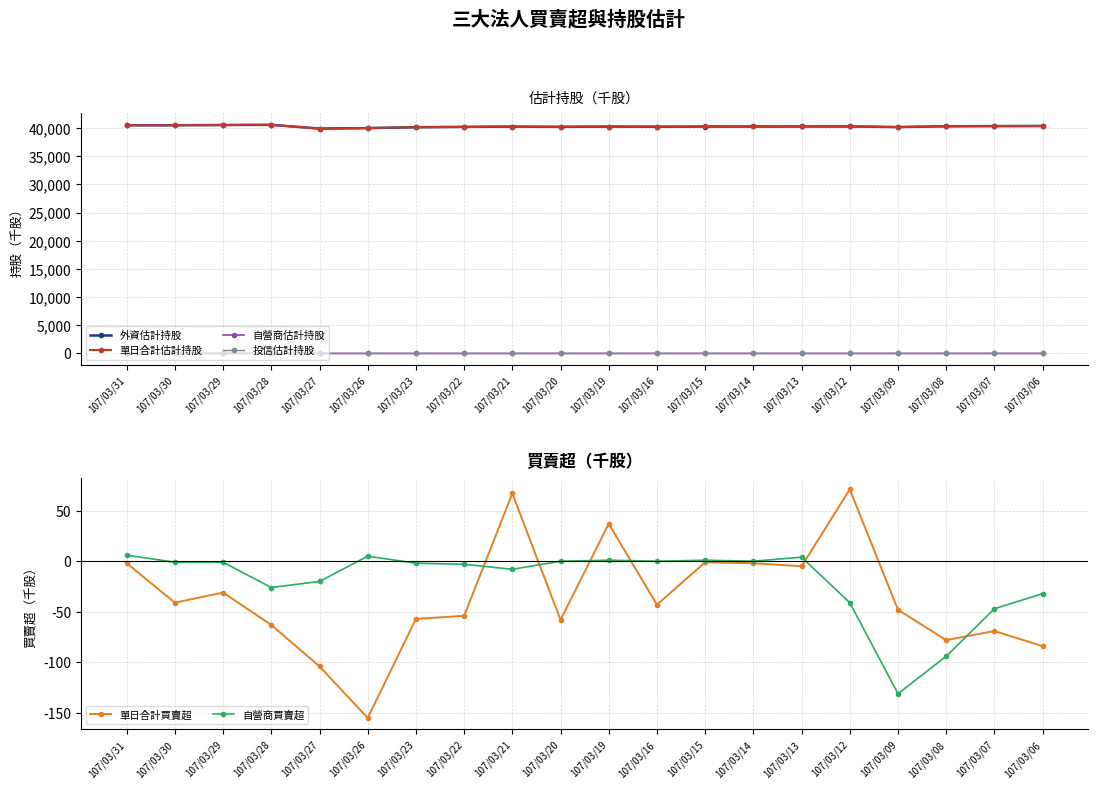

Reading left to right, list all the values displayed in this chart.

外資估計持股: 40515	40523	40563	40593	39930	40014	40174	40229	40280	40232	40290	40254	40297	40299	40301	40310	40198	40343	40373	40395
單日合計估計持股: 40521	40523	40563	40593	39930	40019	40174	40229	40280	40238	40296	40259	40302	40303	40305	40310	40198	40343	40373	40395
自營商估計持股: 6	0	0	0	0	5	0	0	0	6	6	5	5	4	4	0	0	0	0	0
投信估計持股: 0	0	0	0	0	0	0	0	0	0	0	0	0	0	0	0	0	0	0	0
單日合計買賣超: -2	-41	-31	-63	-104	-155	-57	-54	67	-58	37	-43	-1	-2	-5	71	-48	-78	-69	-84
自營商買賣超: 6	-1	-1	-26	-20	5	-2	-3	-8	0	1	0	1	0	4	-41	-131	-94	-47	-32